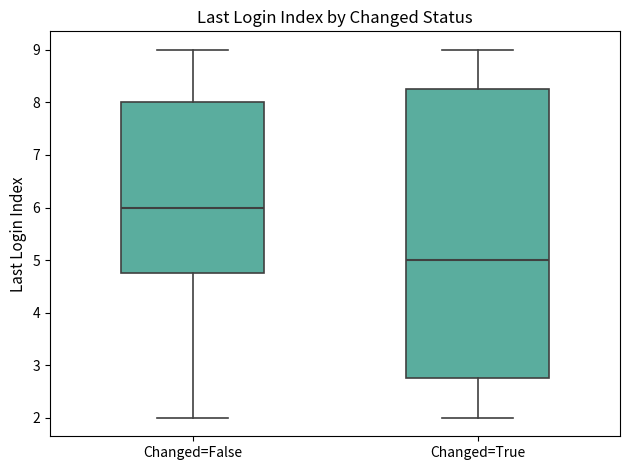

Reading left to right, read every box against the y-axis: the position of its median line, the range the box covers, and the ends of its whiskers. The values are not printed on the chart, so give them approximately, as read against the axis.

Changed=False: median 6.0, box 4.8 to 8.0, whiskers 2.0 to 9.0
Changed=True: median 5.0, box 2.8 to 8.3, whiskers 2.0 to 9.0